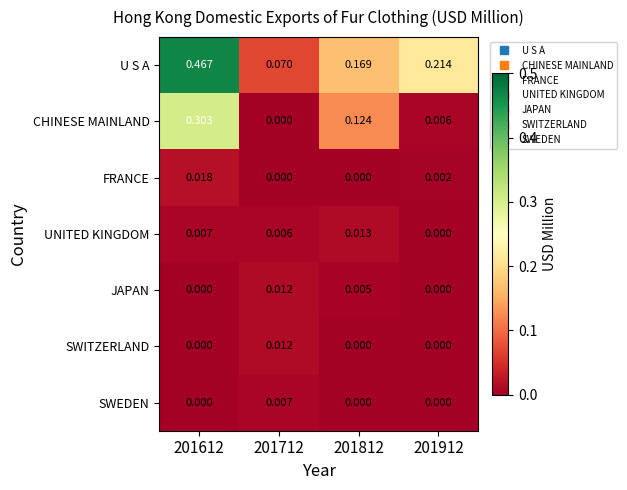

How many data points does each series have?

4